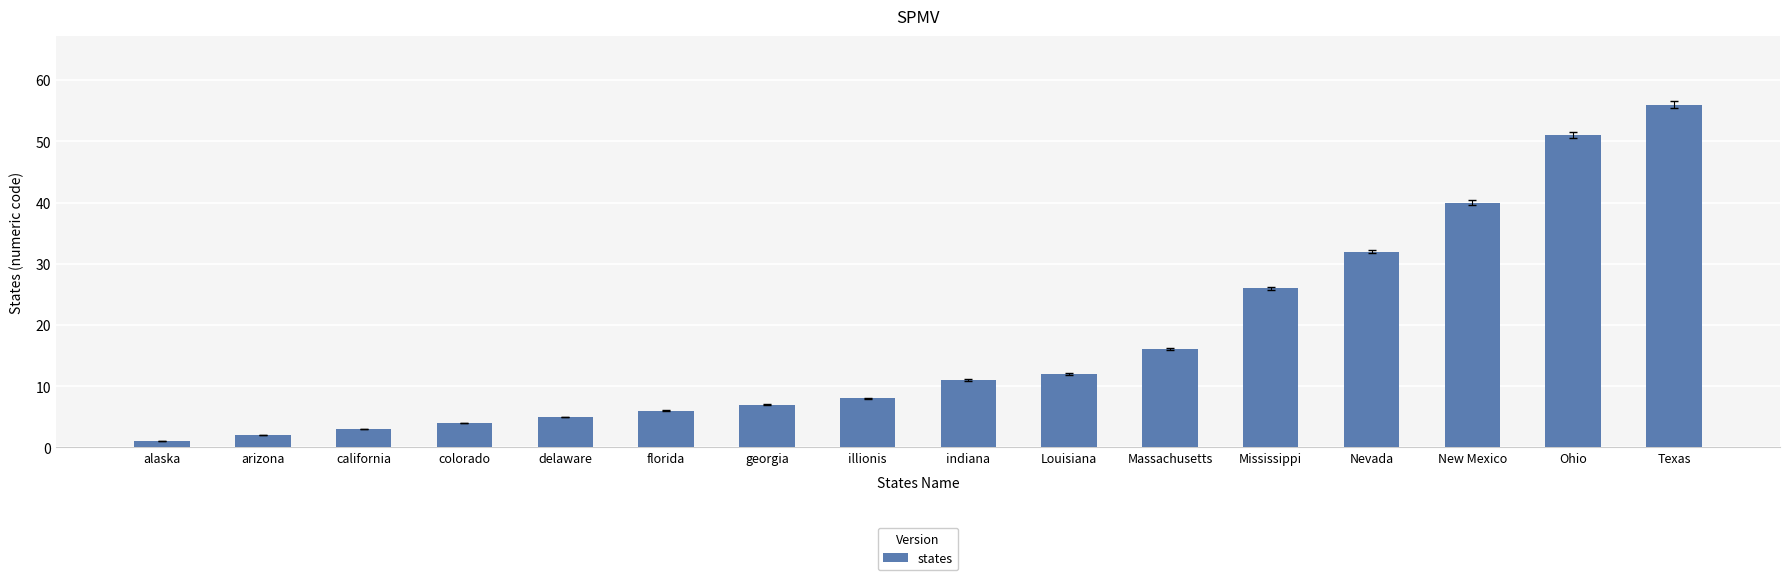

The value at Ohio is 69. True or false?

False